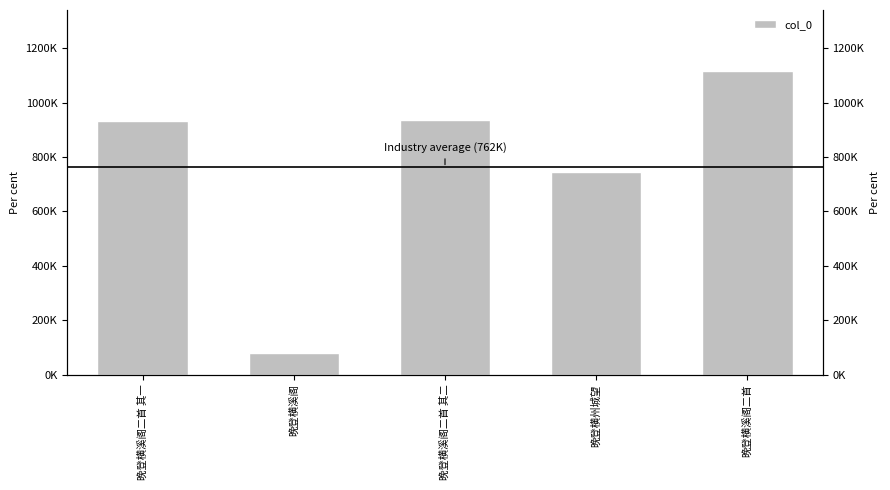

Reading right to left, what are all the values shown in this chart?

1117876	743992	936895	77630	934023